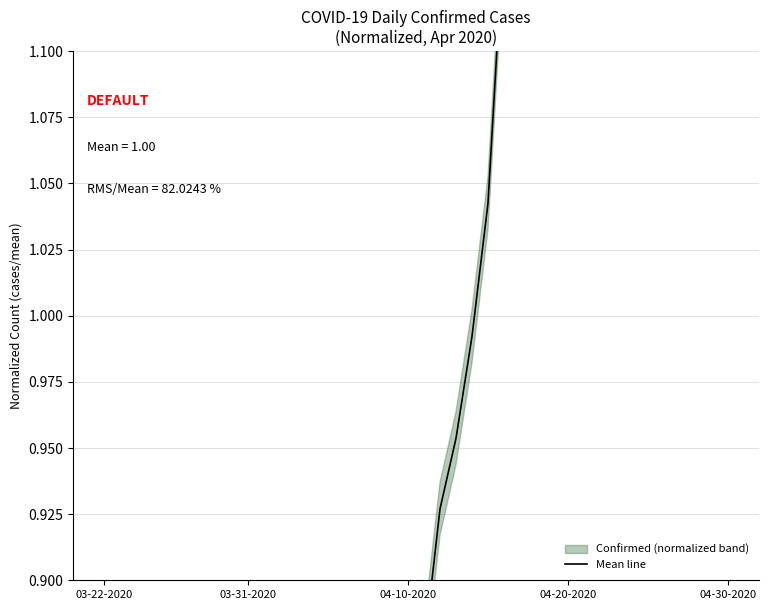

Does the chart have visible grid lines?

Yes